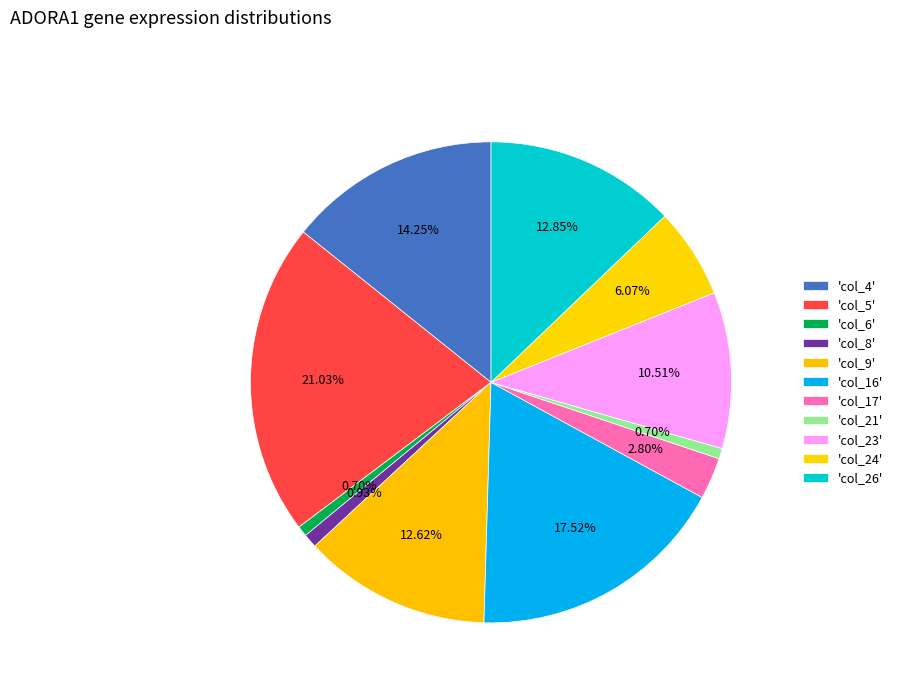

Does any single category account for the majority?

No